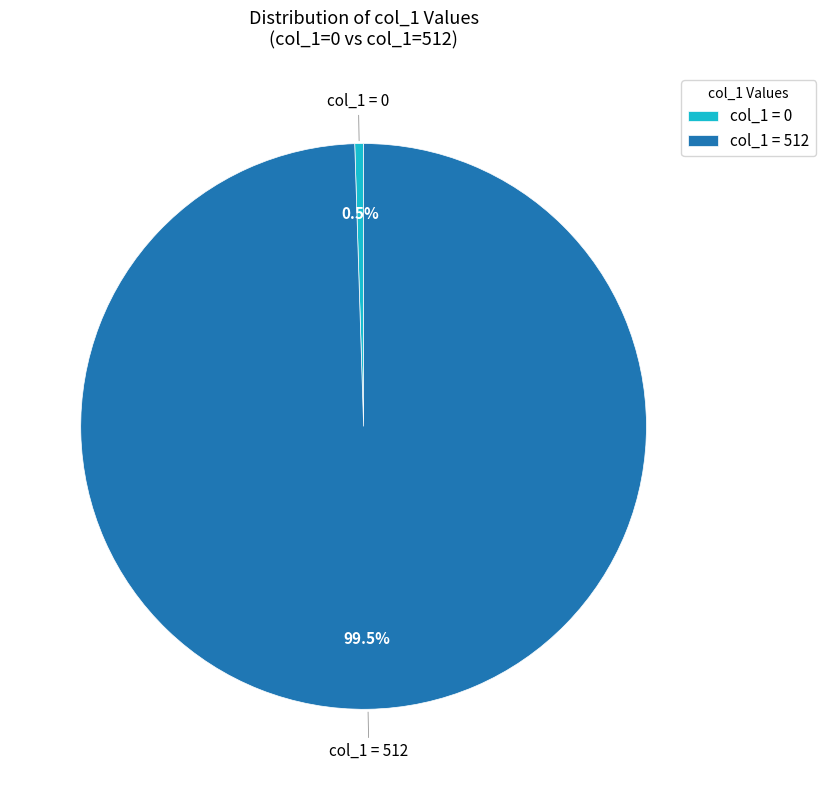

Does any single category account for the majority?

Yes